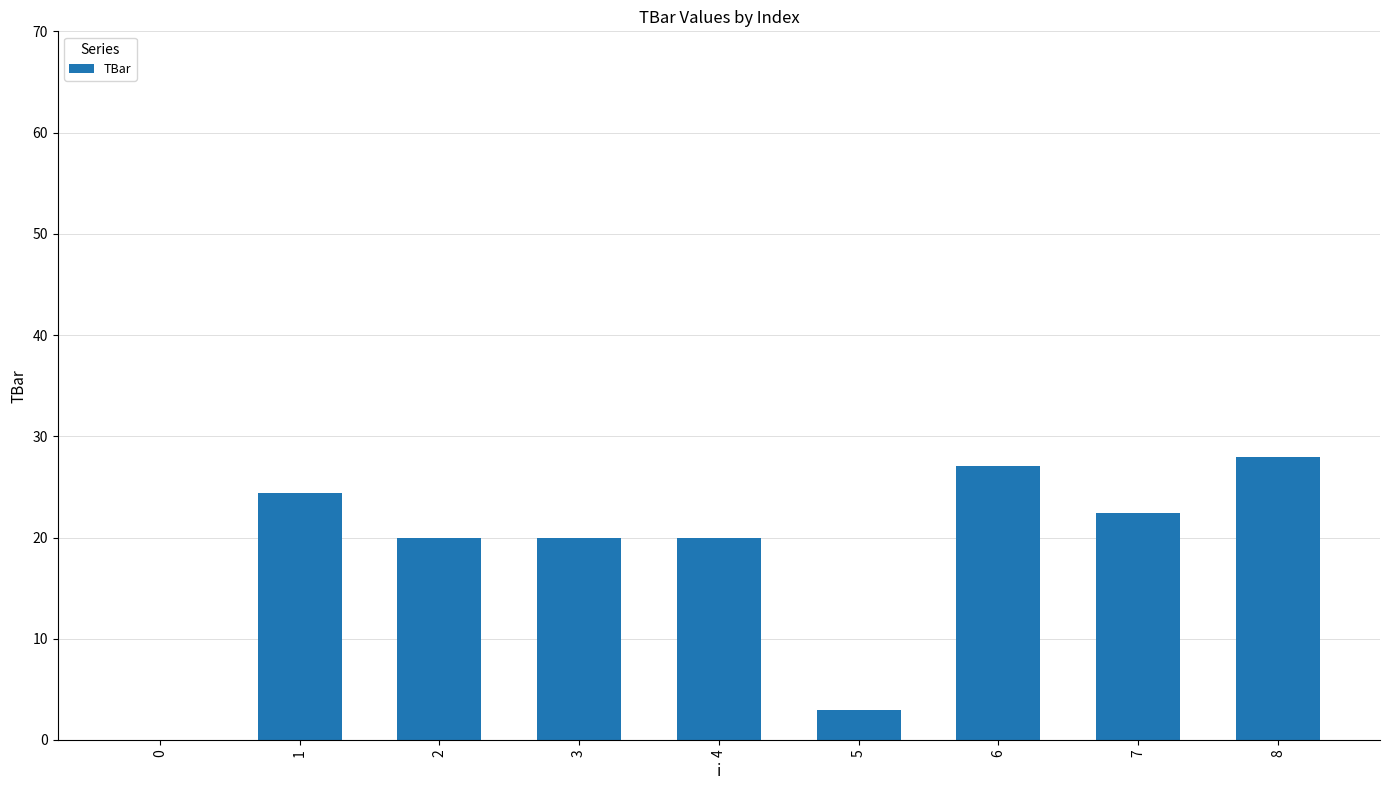

What is the greatest value displayed?

27.9